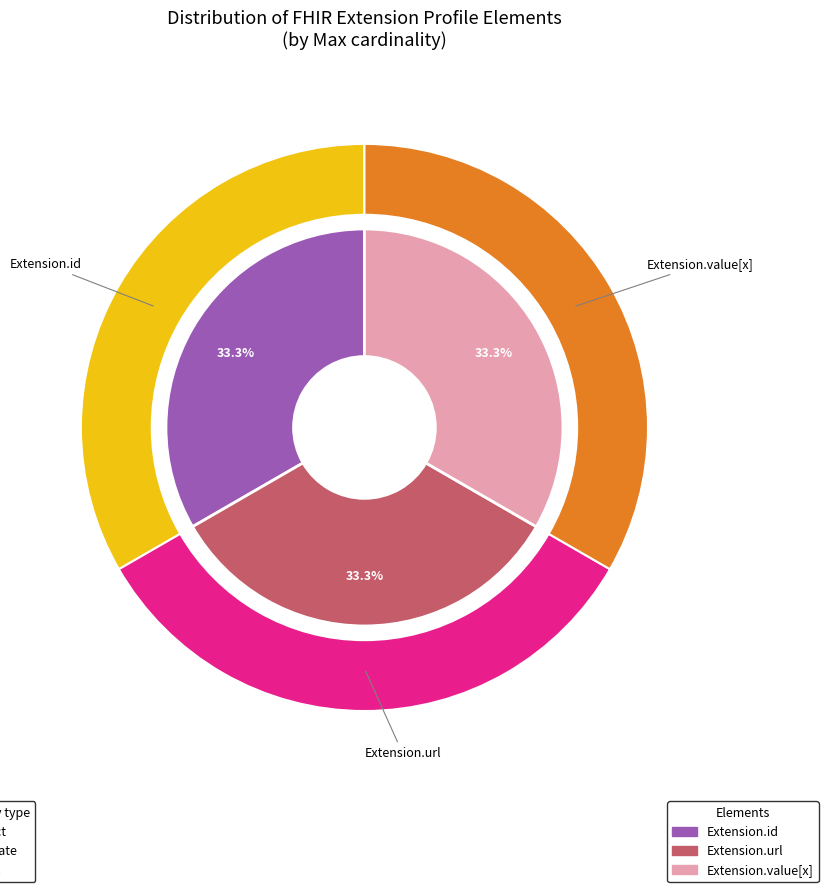

Is it true that Extension is 0% of the pie?

True